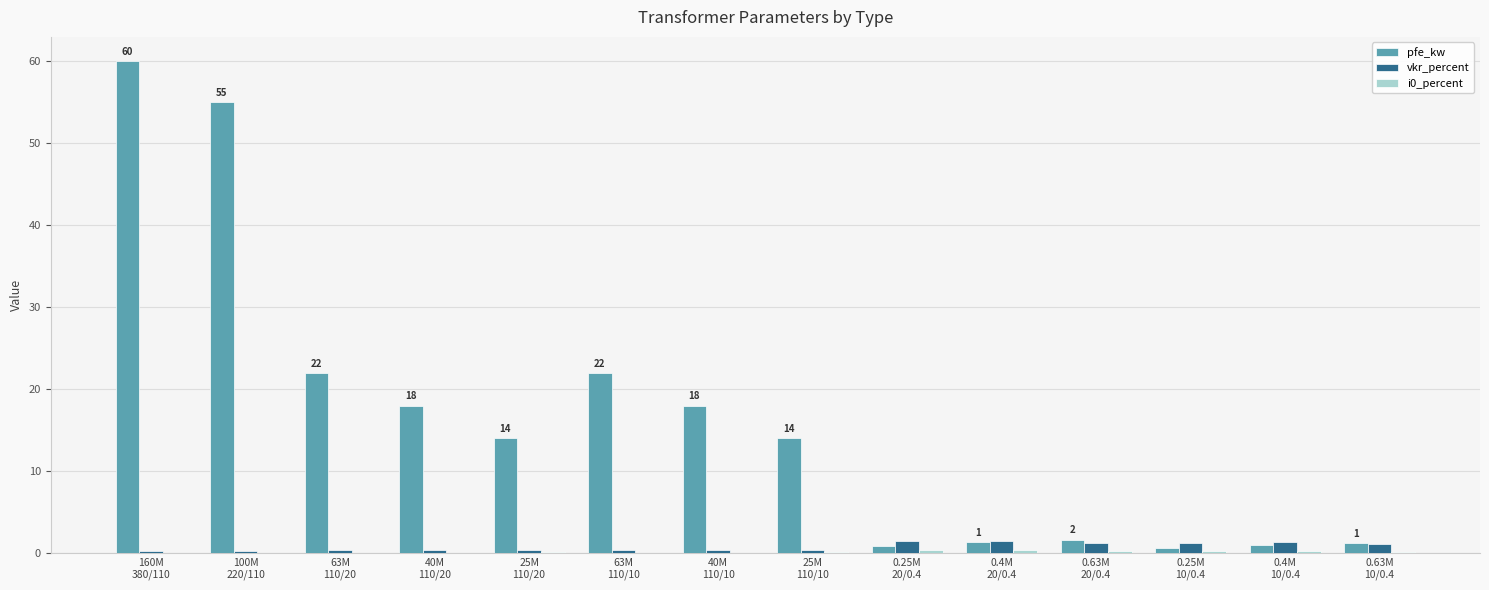

Which series has the largest total across all categories?

pfe_kw